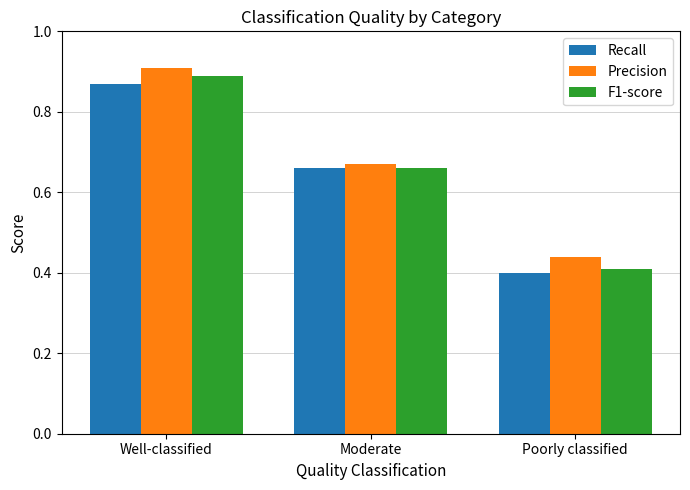

What is the label of the 1st bar from the right?

Poorly classified